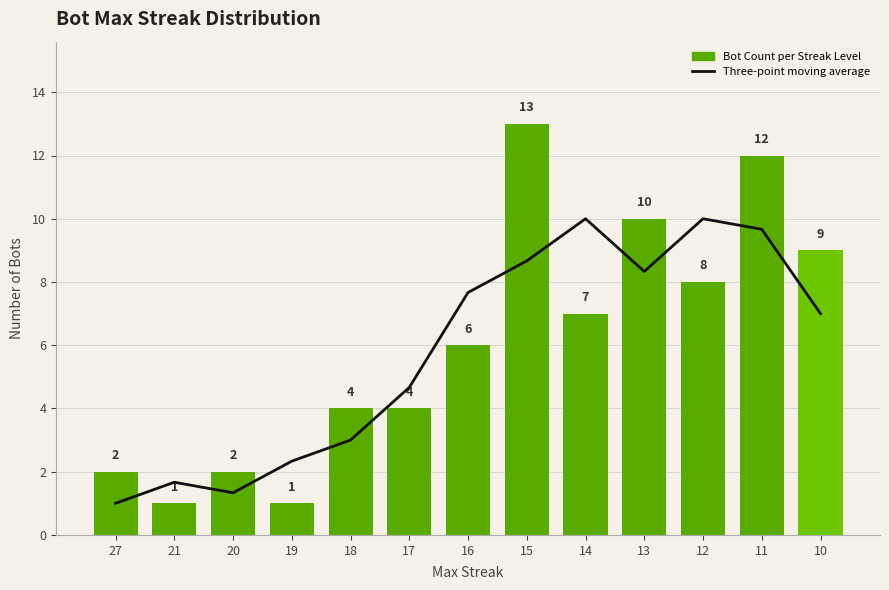

At which label does Bot Count reach its minimum?

21